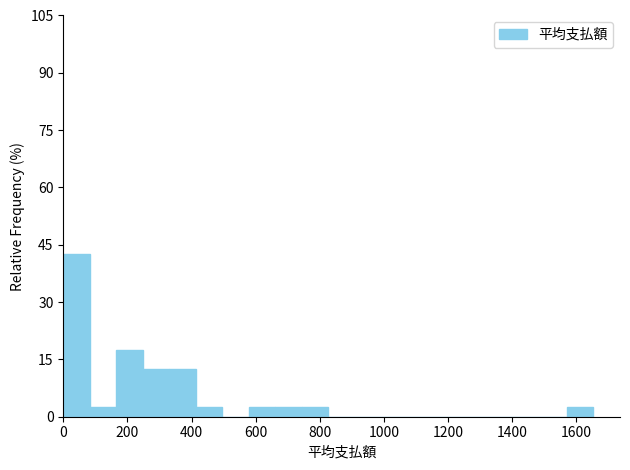

How tall is the bar that spans 1580 to 1660 on the x-axis? Neither the bar edges nor the heights are printed on the chart, so give them approximately, as read against the axes.

2